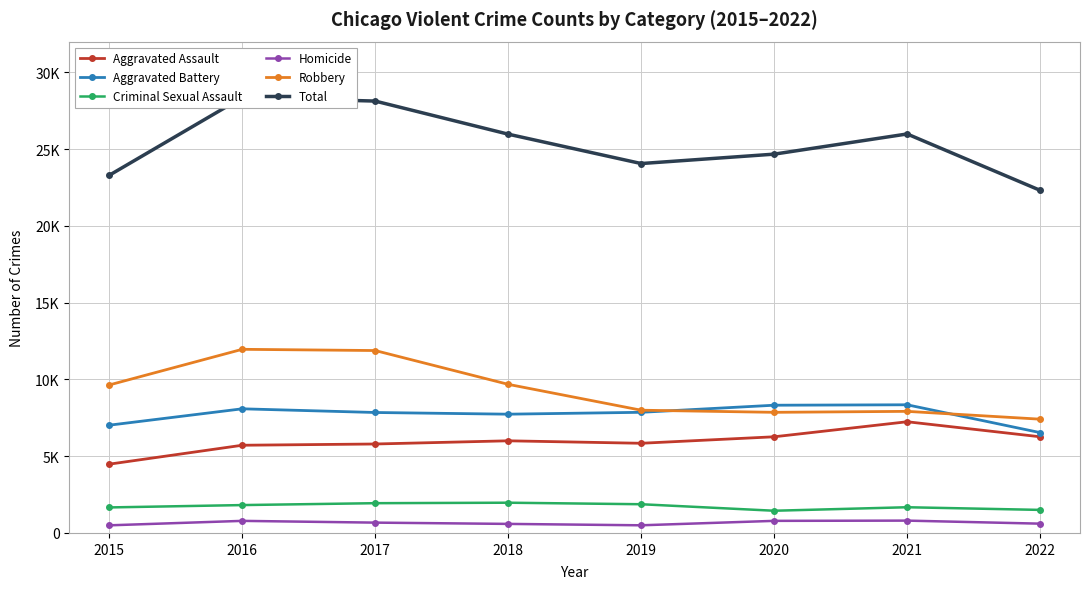

True or false: Total has more than 2 interior local peaks.

False